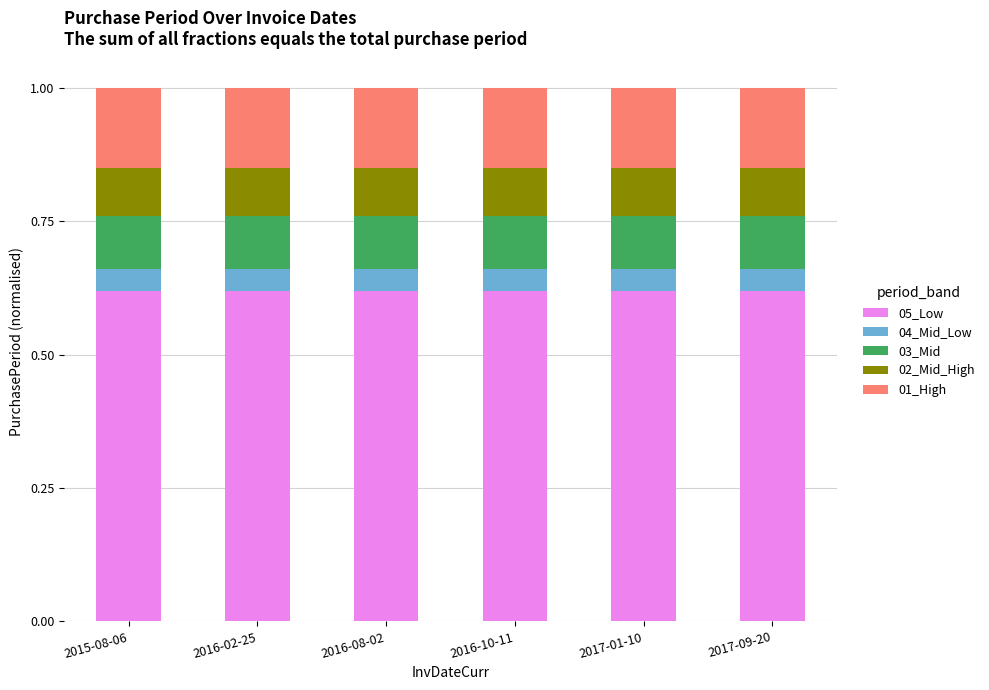

What is the total value across all series at 2015-08-06?

1.0